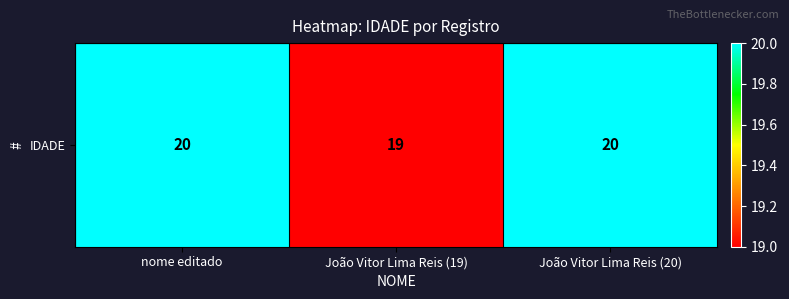

What is the sum of the values at nome editado and João Vitor Lima Reis (20)?

40